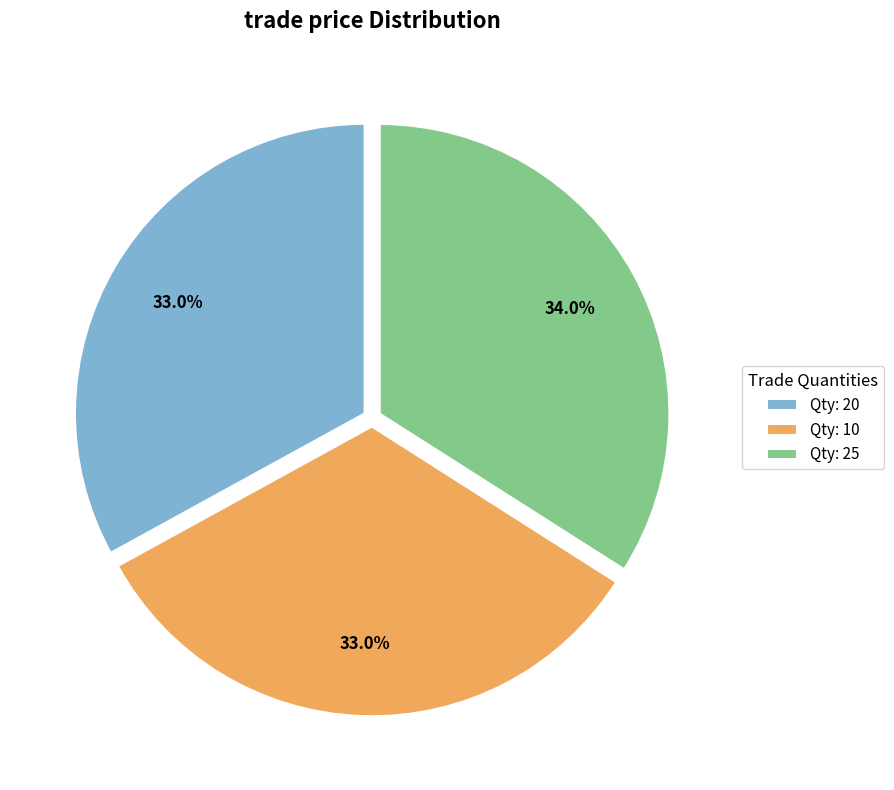

Which has a higher value, Qty: 10 or Qty: 25?

Qty: 25